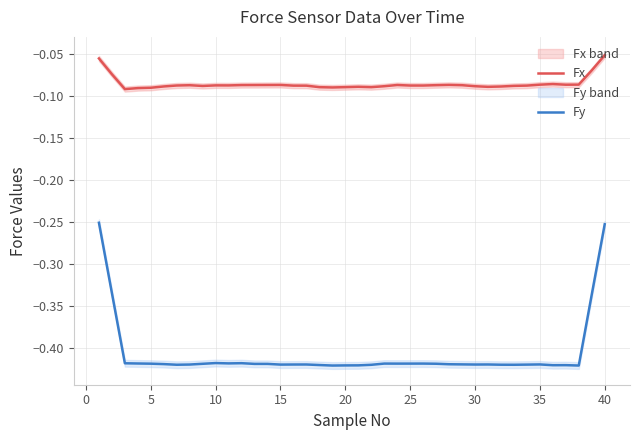

True or false: Fy and Fx cross at least once.

False